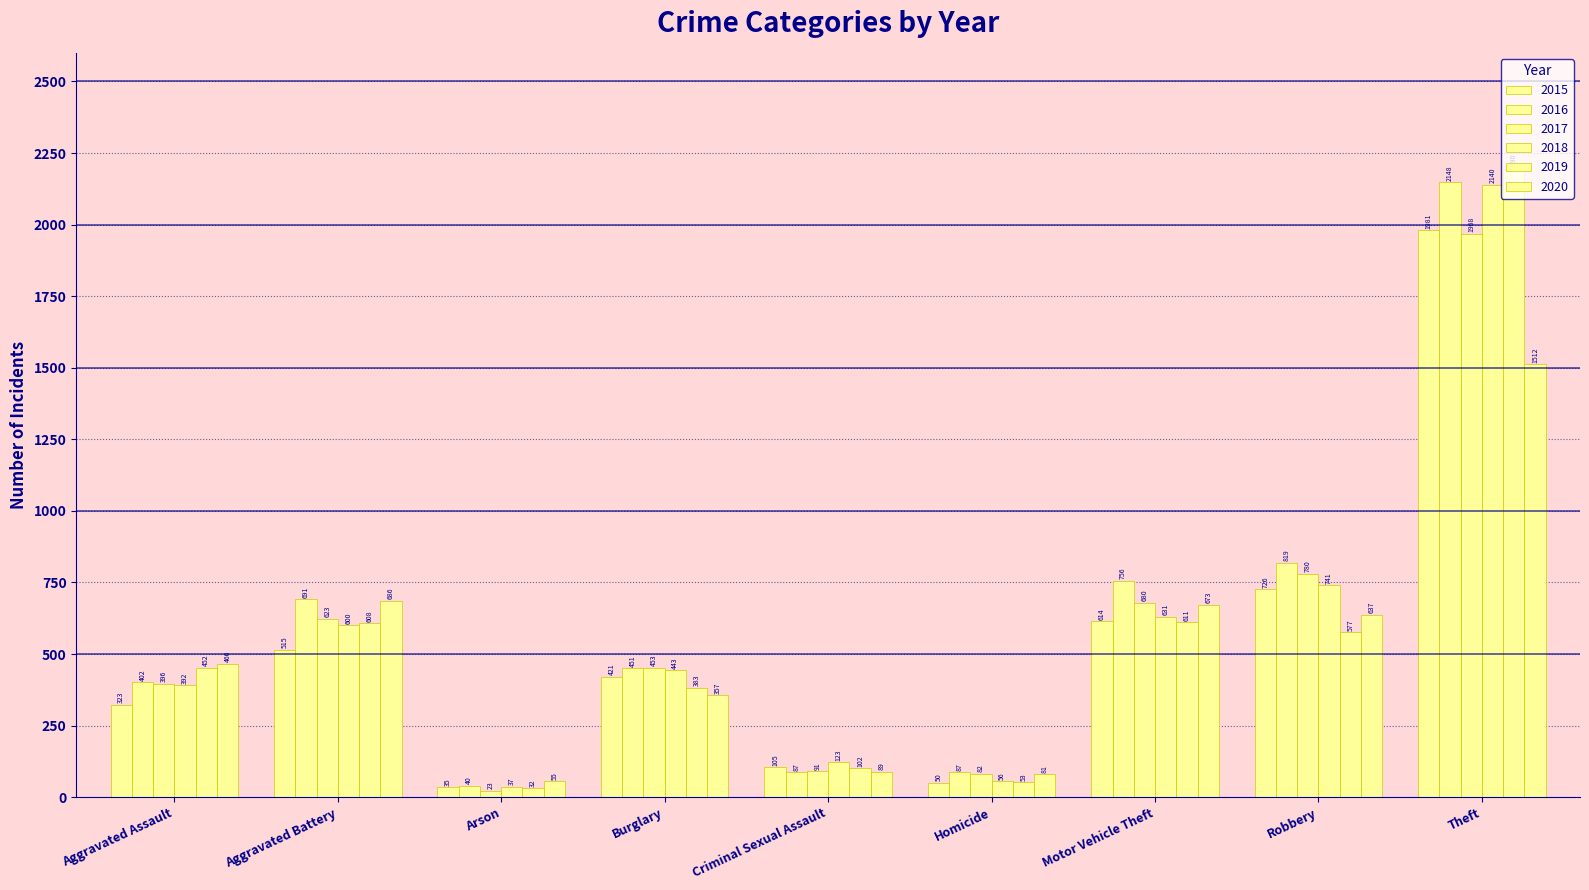

Reading left to right, transcribe all the data shown in this chart.

2015: 323	515	35	421	105	50	614	726	1981
2016: 402	691	40	451	87	87	756	819	2148
2017: 396	623	23	453	91	82	680	780	1968
2018: 392	600	37	443	123	56	631	741	2140
2019: 452	608	32	383	102	53	611	577	2190
2020: 466	686	55	357	89	81	673	637	1512